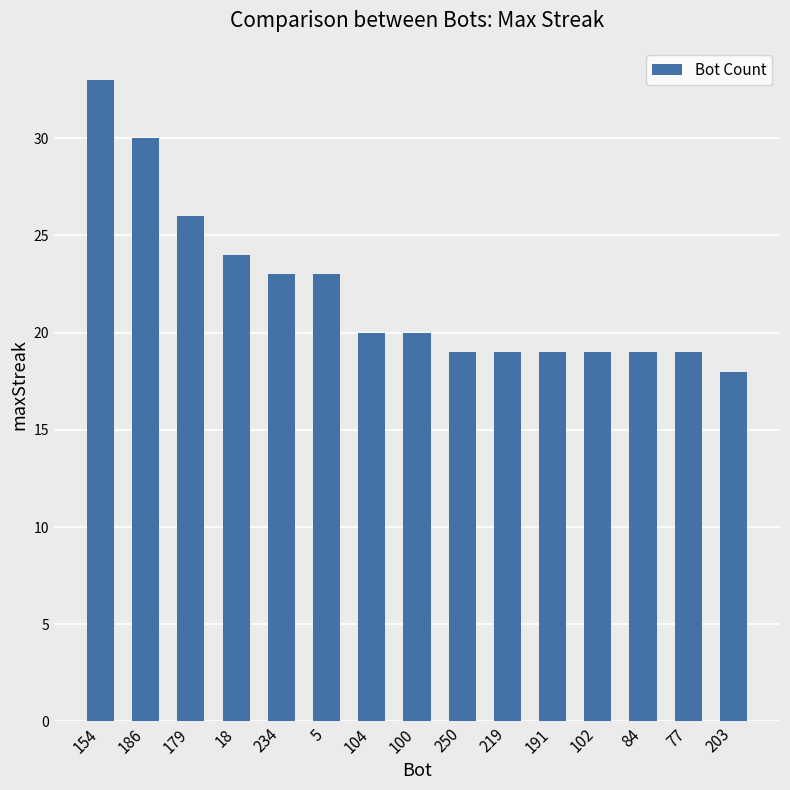

How many data points are less than 20?

7